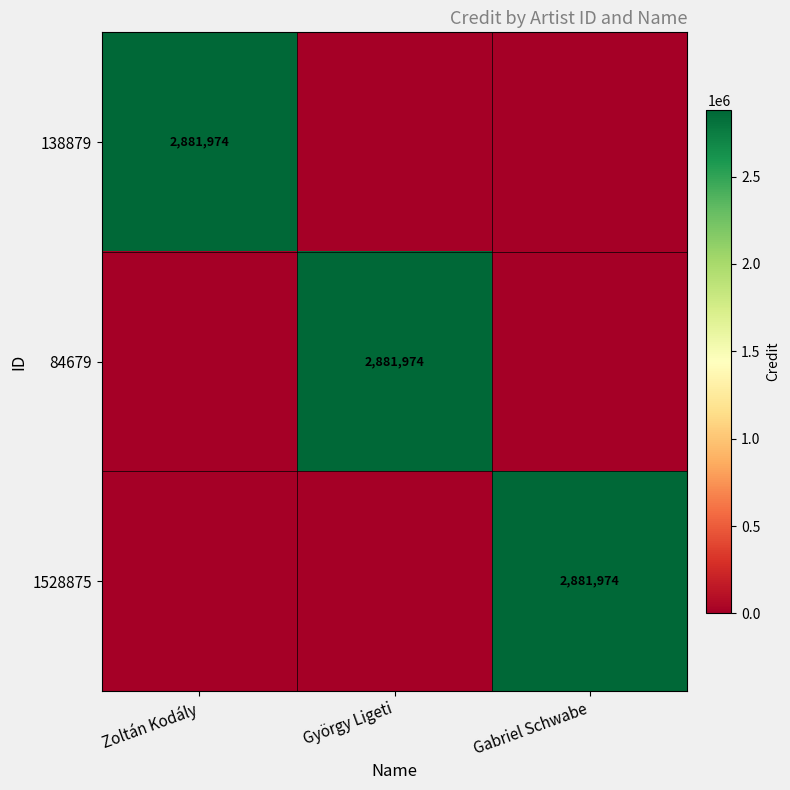

At how many categories does at least one series exceed 1108237?

3